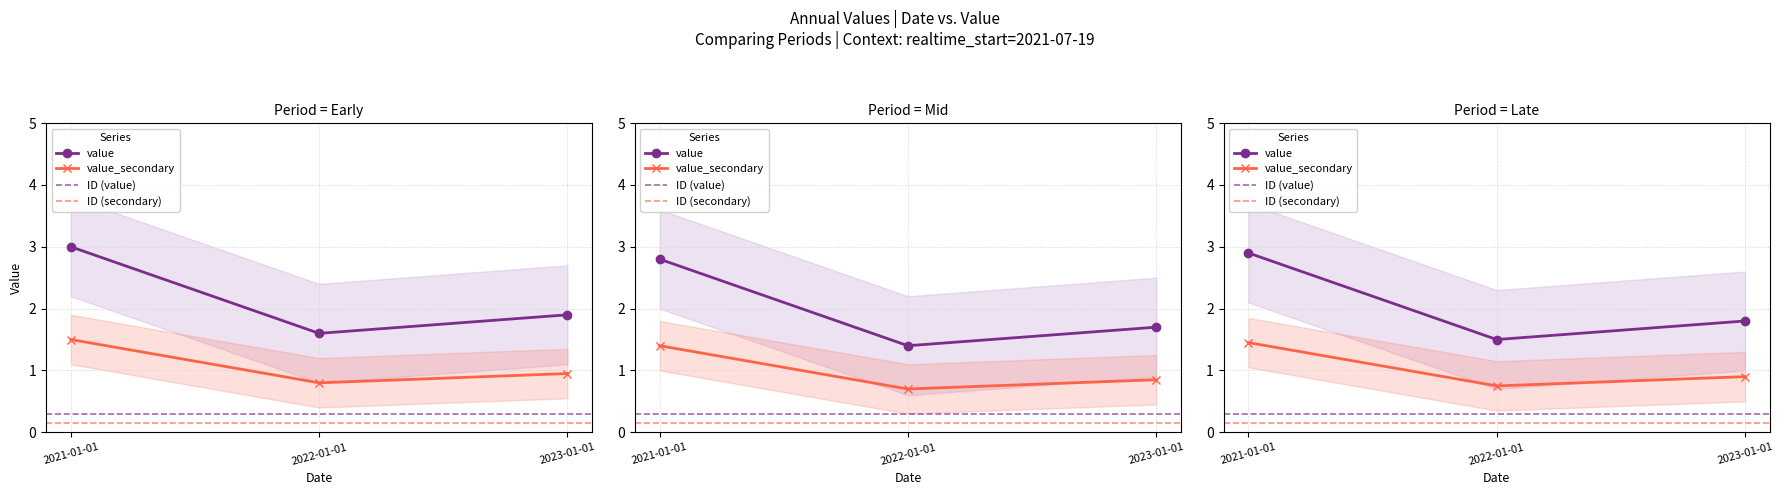

What is the label of the 3rd point from the right?

2021-01-01